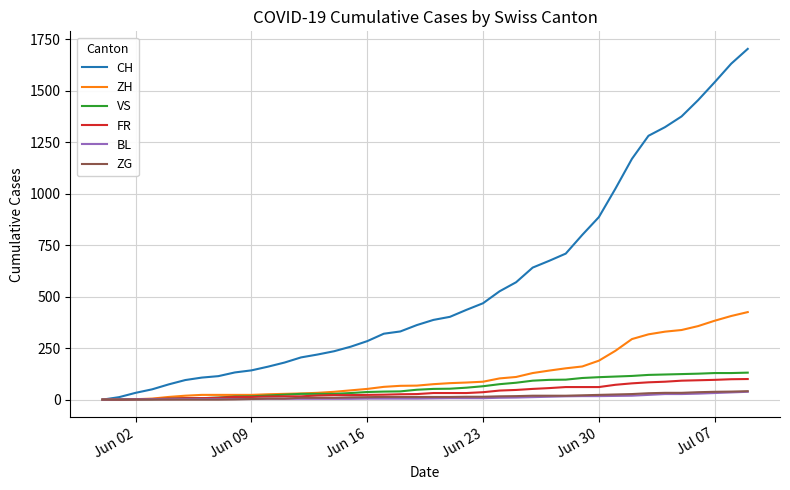

Which series has the widest spread of values?

CH